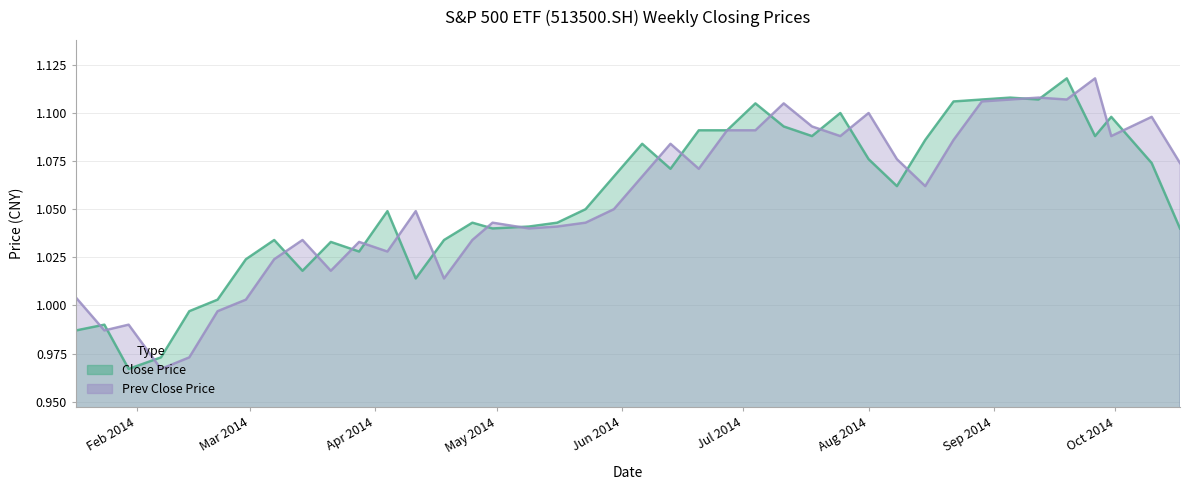

What is the smallest value displayed?

1.0